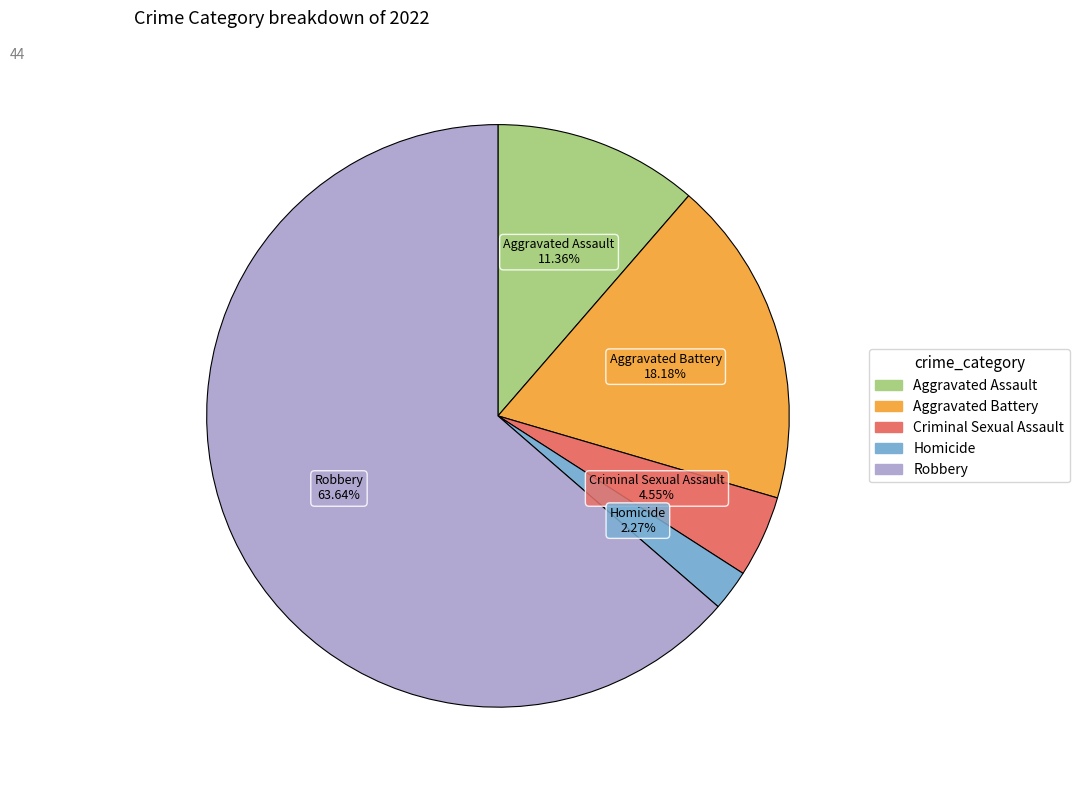

Count the number of slices in the pie.

5